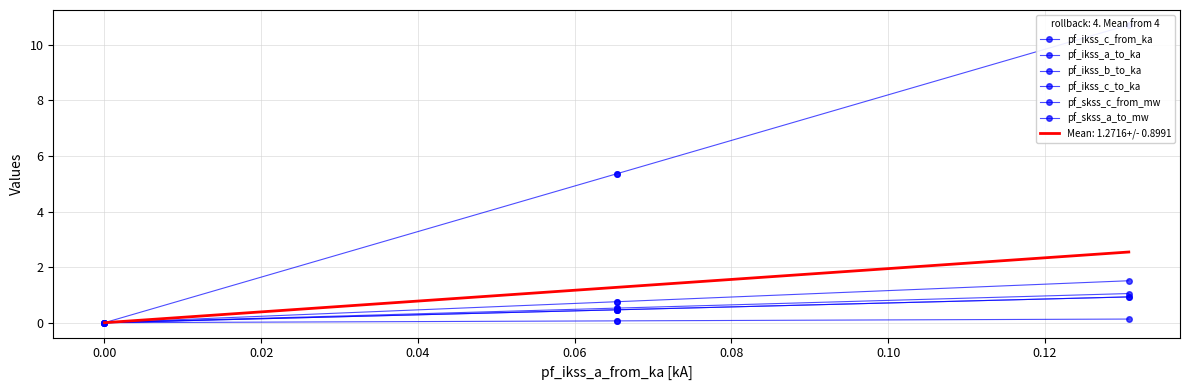

What is the total value across all series at Line_2?

7.6